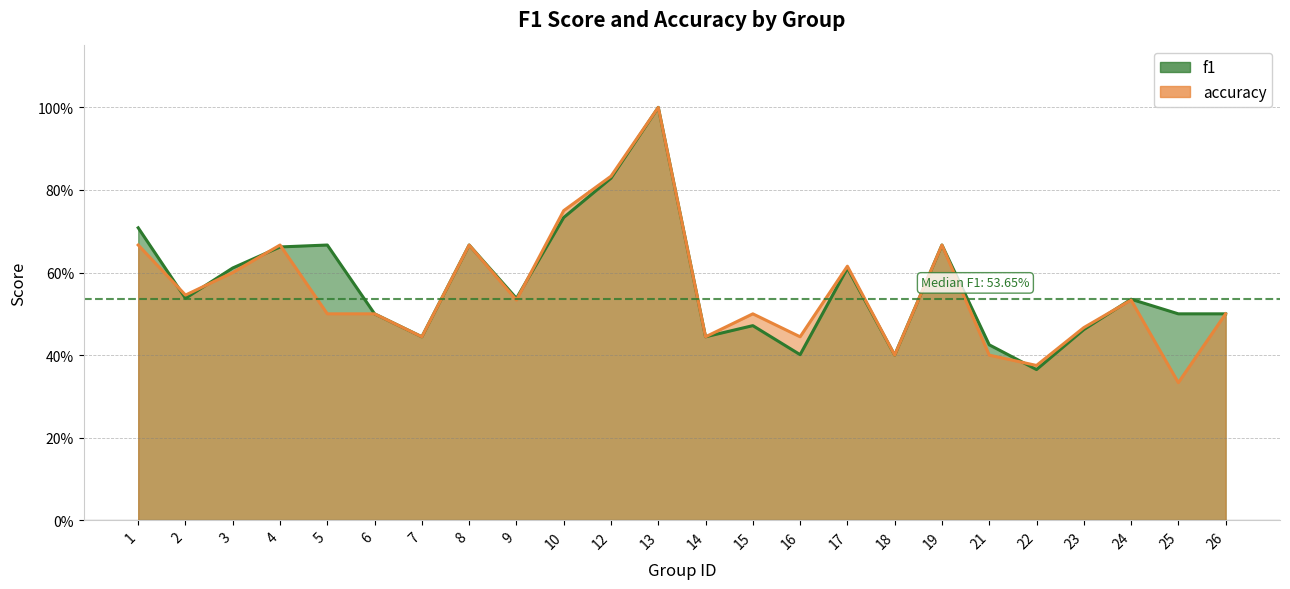

What is the greatest value displayed?

1.0